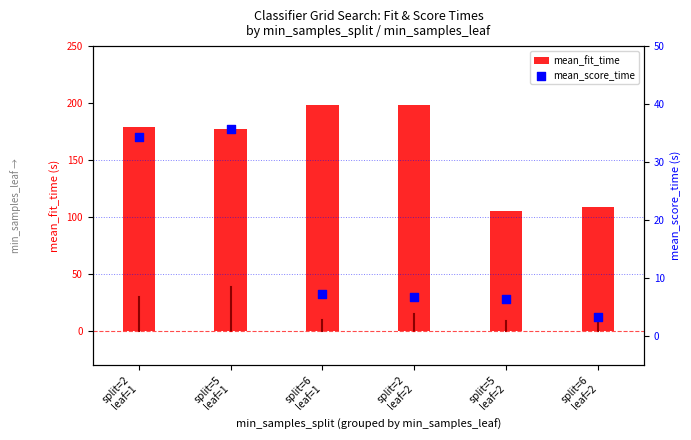

Which series reaches the maximum Y coordinate?

mean_fit_time